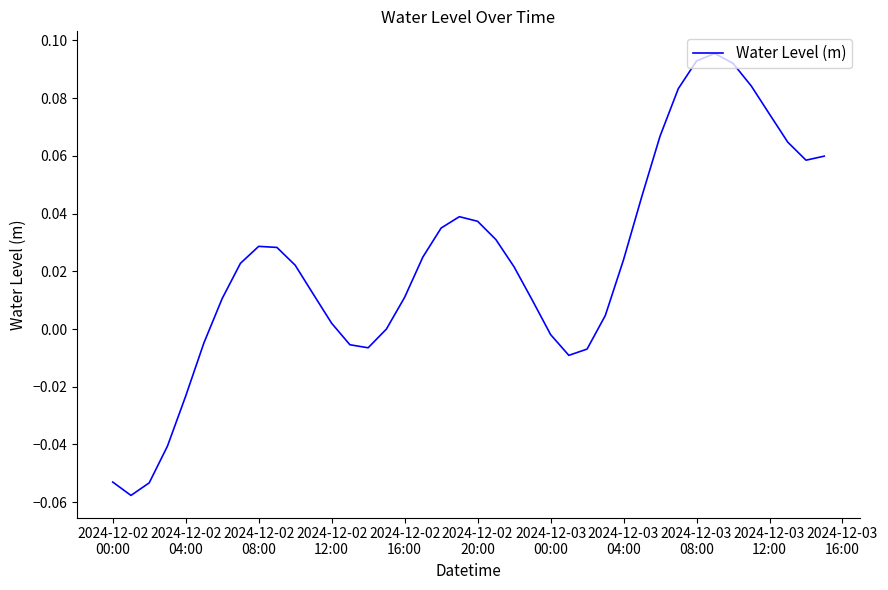

How many lines are shown in the chart?

1